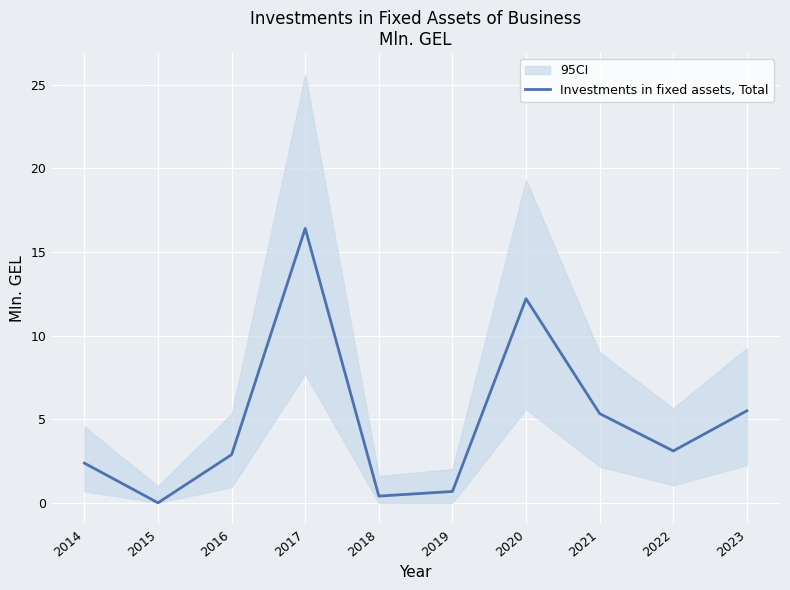

What is the change in value from 2018 to 2021?

+4.9